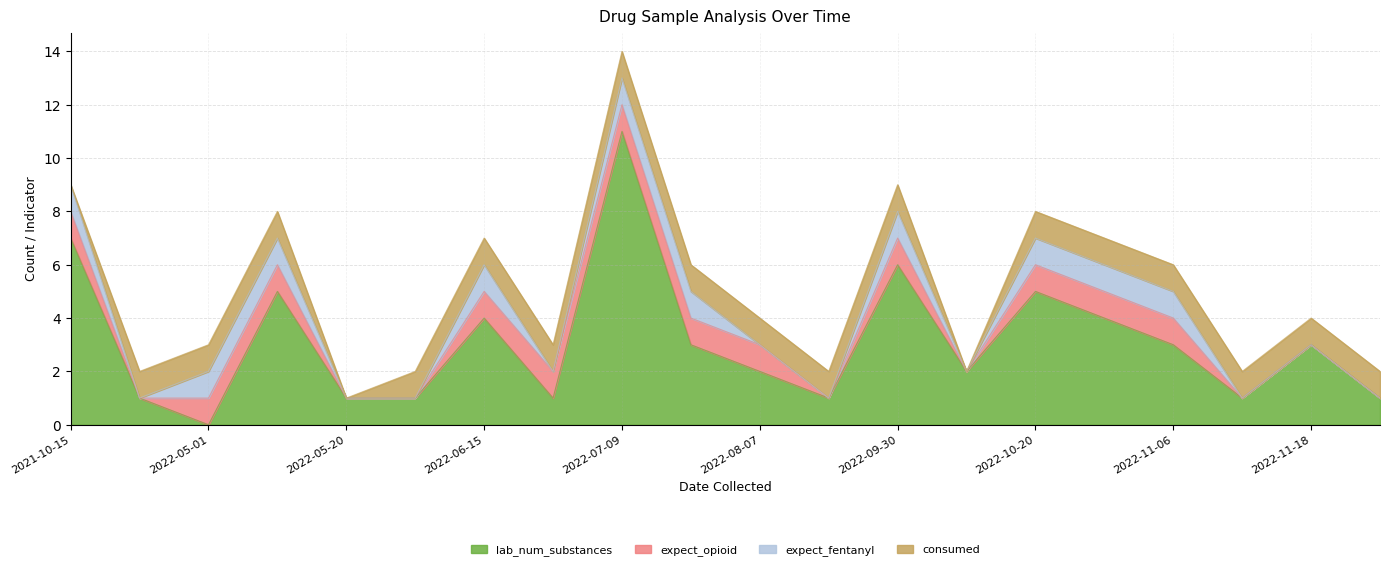

Which series changed the most between 2022-05-01 and 2022-10-20?

lab_num_substances